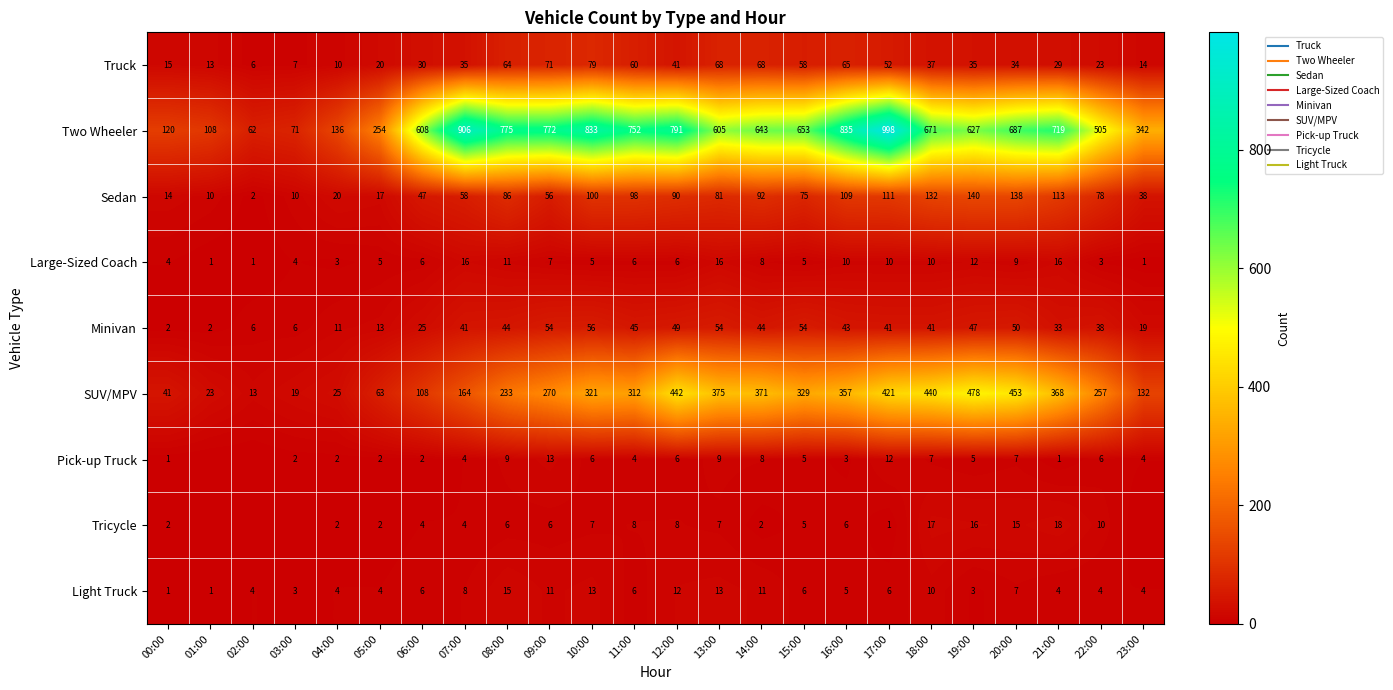

Between 00:00 and 13:00, which is larger?

13:00